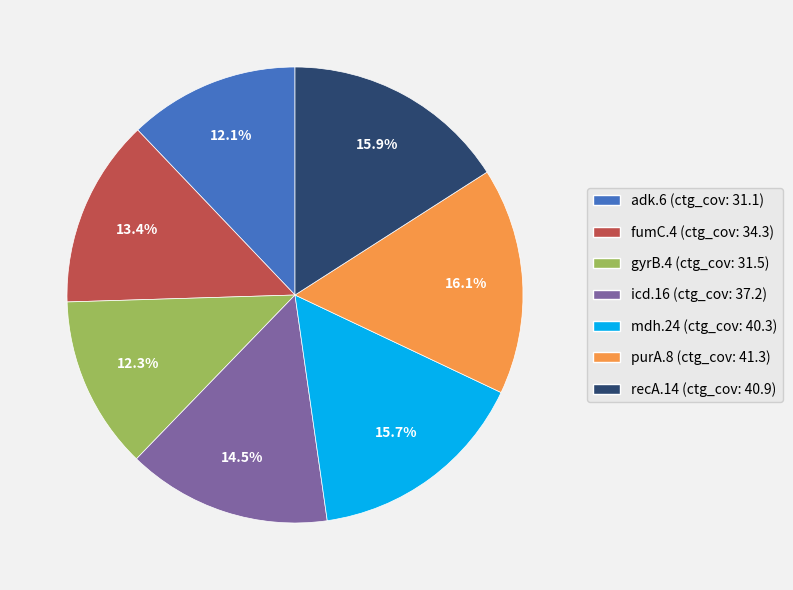

To the nearest percent, what percentage of the pie is fumC.4?

13%